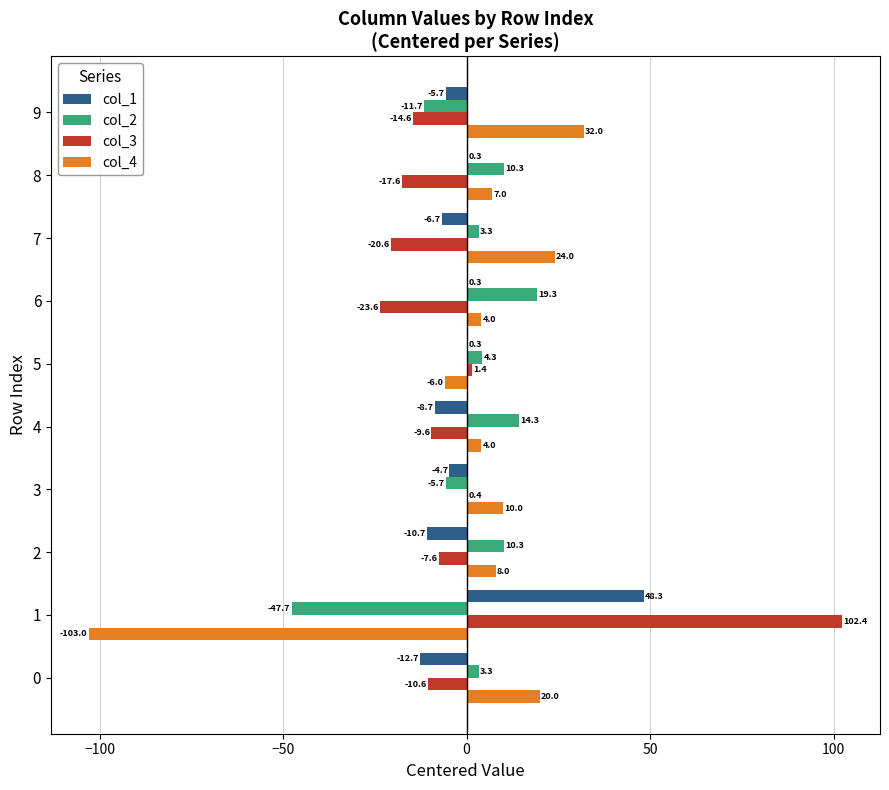

Which series changed the most between 5 and 6?

col_3